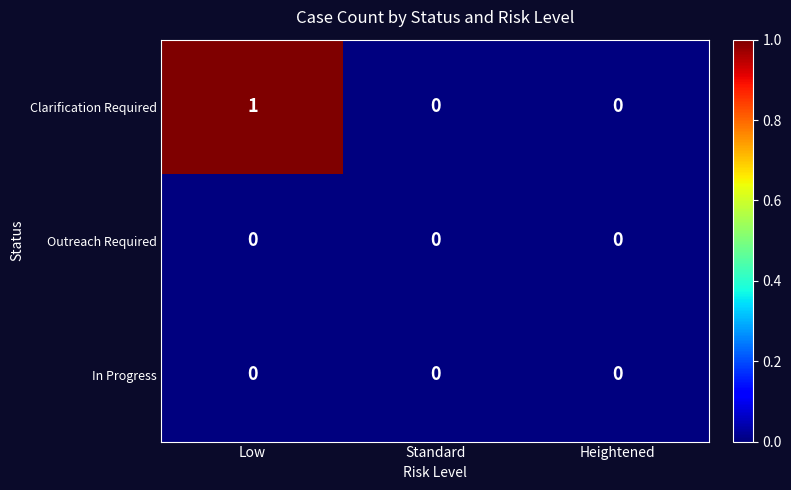

Count the number of data series in this chart.

3